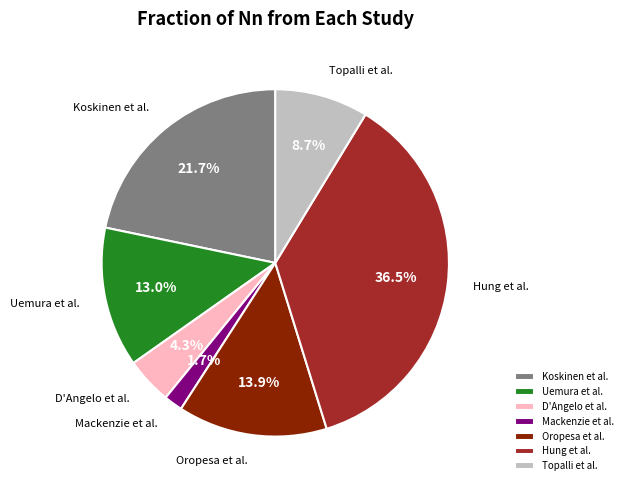

To the nearest percent, what is the average slice percentage?

14%